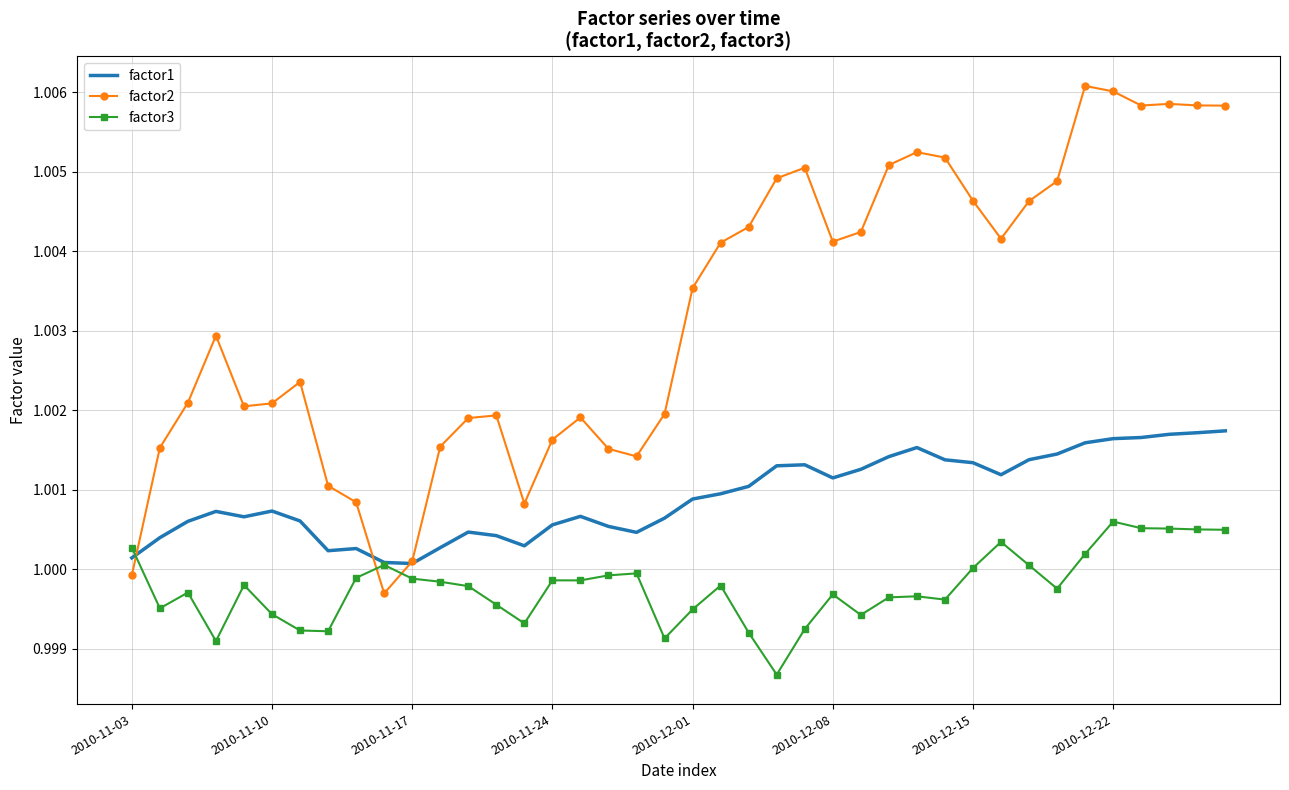

List the series in order of their peak value, highest first.

factor2, factor1, factor3